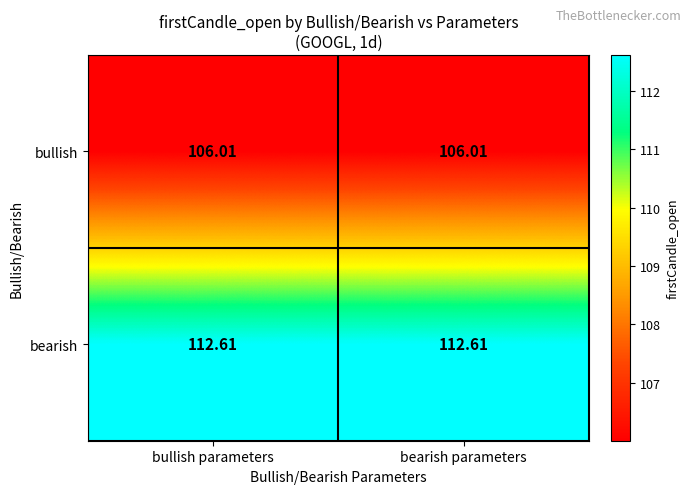

Is the value of bullish at bearish parameters greater than the value of bearish at bullish parameters?

No